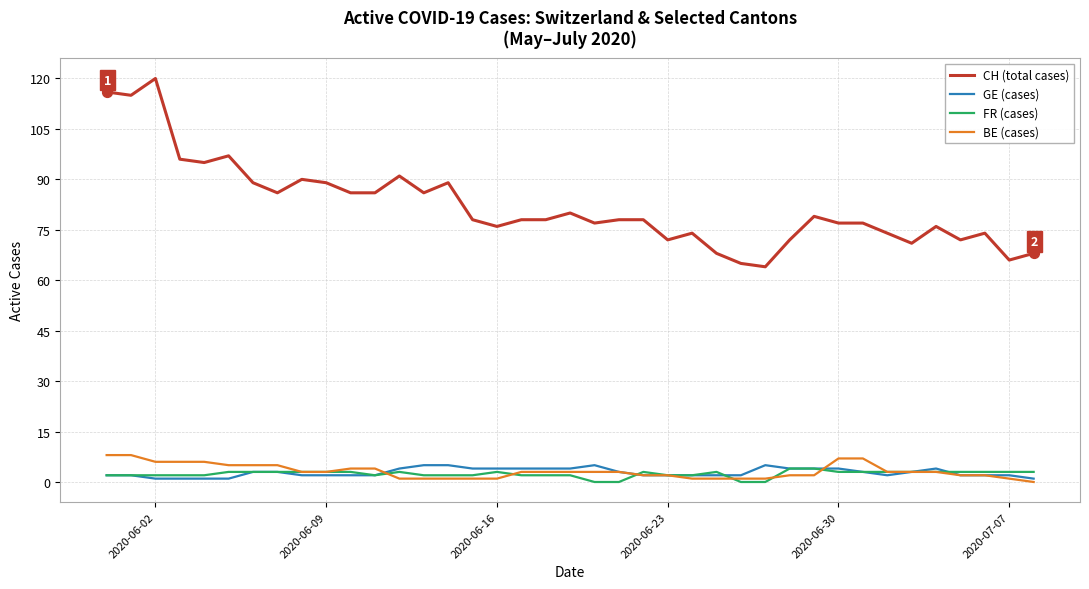

At how many categories does at least one series exceed 57?

39